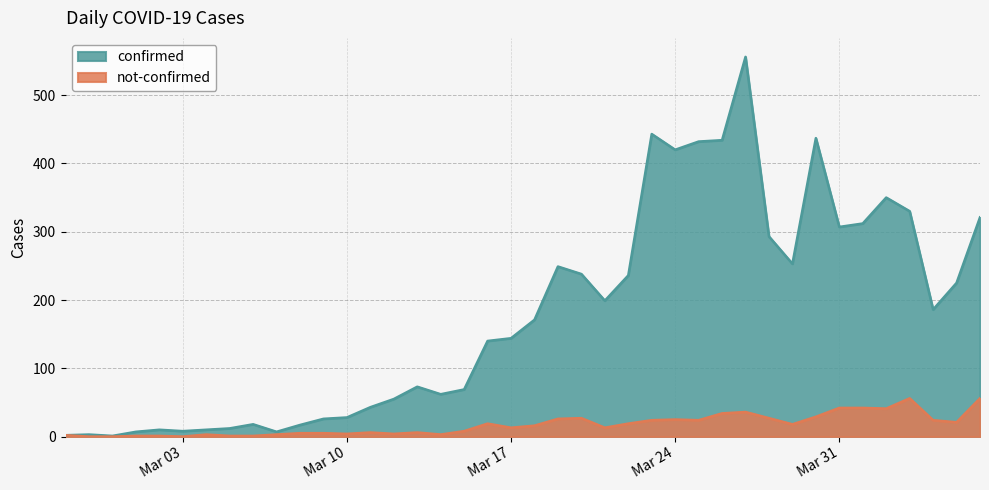

Which series has the widest spread of values?

confirmed